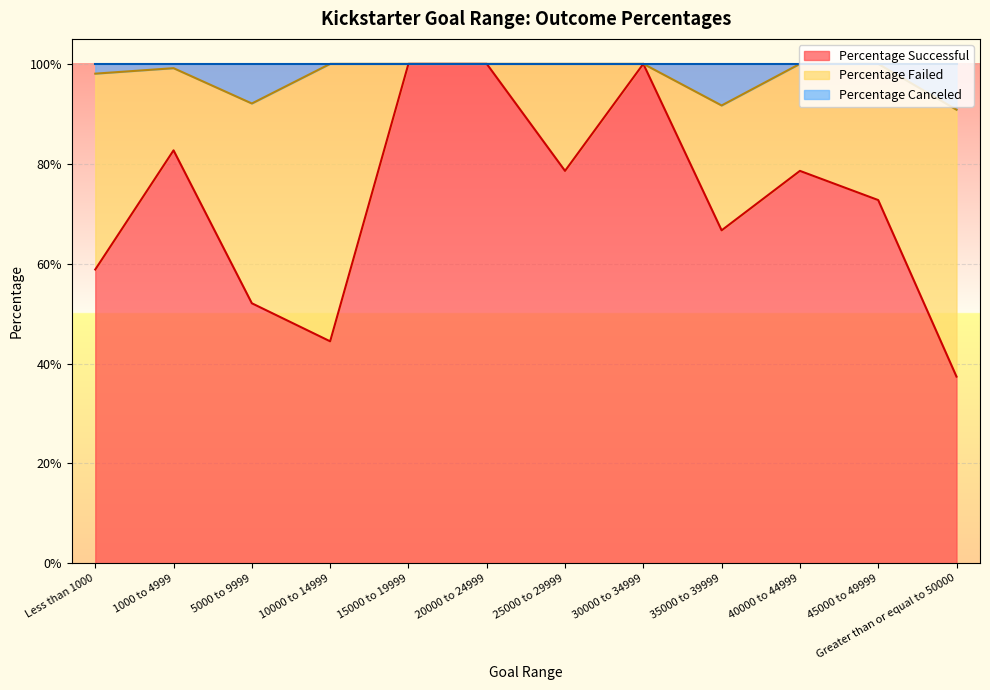

What position from the right is Greater than or equal to 50000?

1